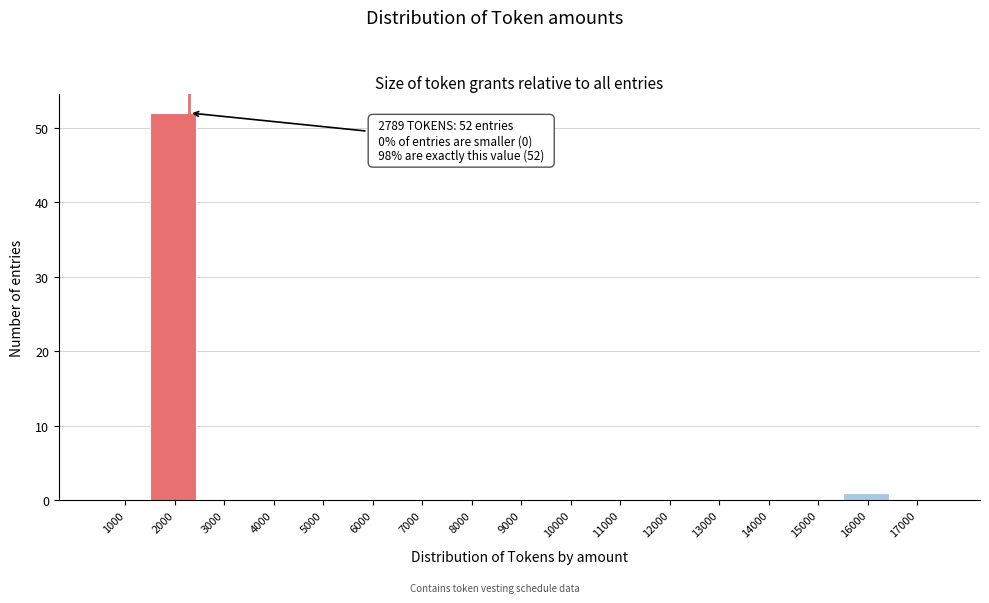

Reading left to right, list all the values displayed in this chart.

1000=0	2000=52	3000=0	4000=0	5000=0	6000=0	7000=0	8000=0	9000=0	10000=0	11000=0	12000=0	13000=0	14000=0	15000=0	16000=1	17000=0